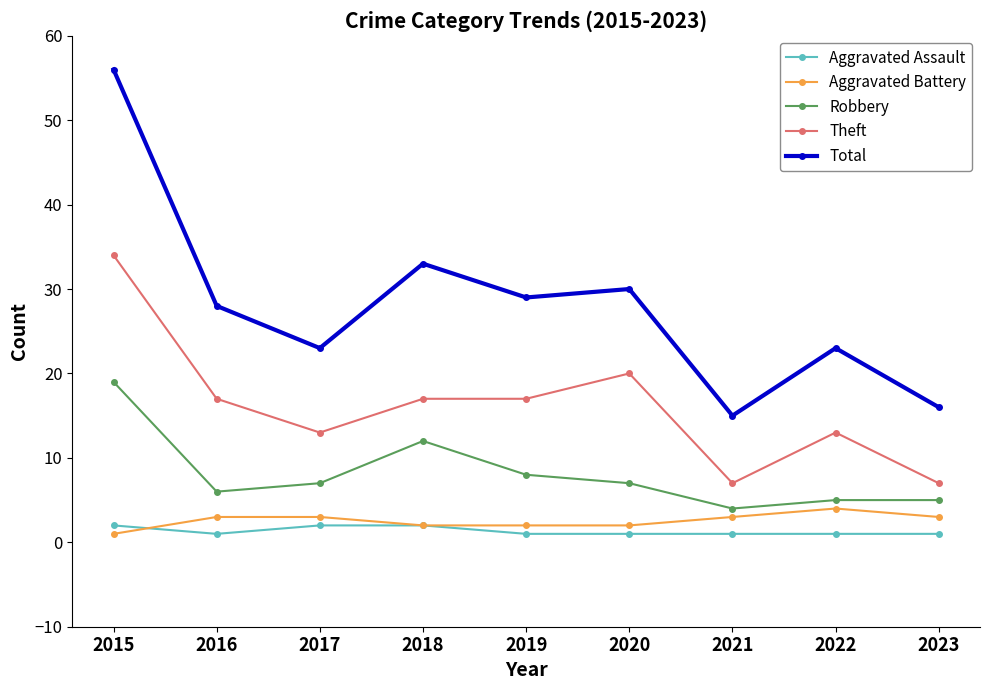

At how many categories does at least one series exceed 31?

2